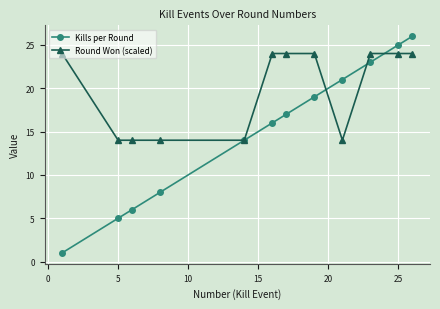

Reading right to left, list all the values displayed in this chart.

Kills per Round: 26	25	23	21	19	17	16	14	8	6	5	1
Round Won (scaled): 24	24	24	14	24	24	24	14	14	14	14	24